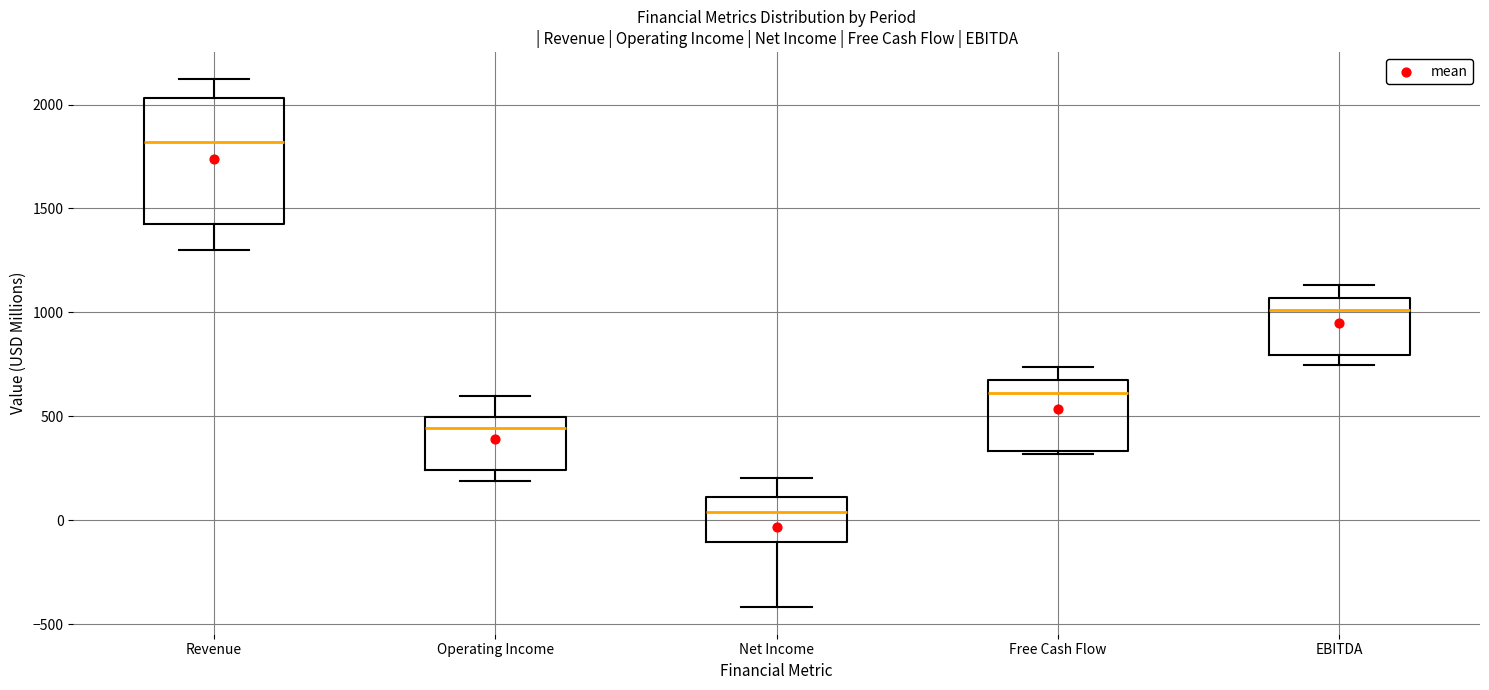

Reading left to right, transcribe this box plot: for each box, give where its median line is, the range the box spans, and where its two whiskers end, as read against the y-axis. The values are not printed on the chart, so give them approximately, as read against the axis.

Revenue: median 1800, box 1400 to 2050, whiskers 1300 to 2150
Operating Income: median 450, box 250 to 500, whiskers 200 to 600
Net Income: median 50, box -100 to 100, whiskers -400 to 200
Free Cash Flow: median 600, box 350 to 700, whiskers 300 to 750
EBITDA: median 1000, box 800 to 1050, whiskers 750 to 1150